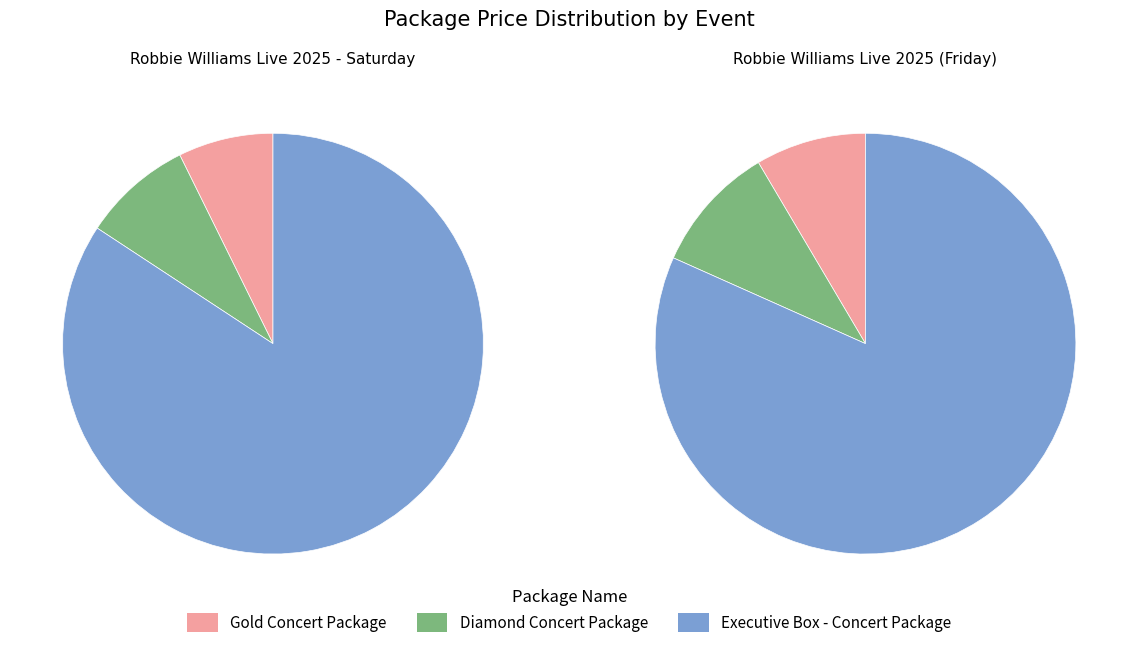

Is Robbie Williams Live 2025 (Friday) the majority of the pie?

No